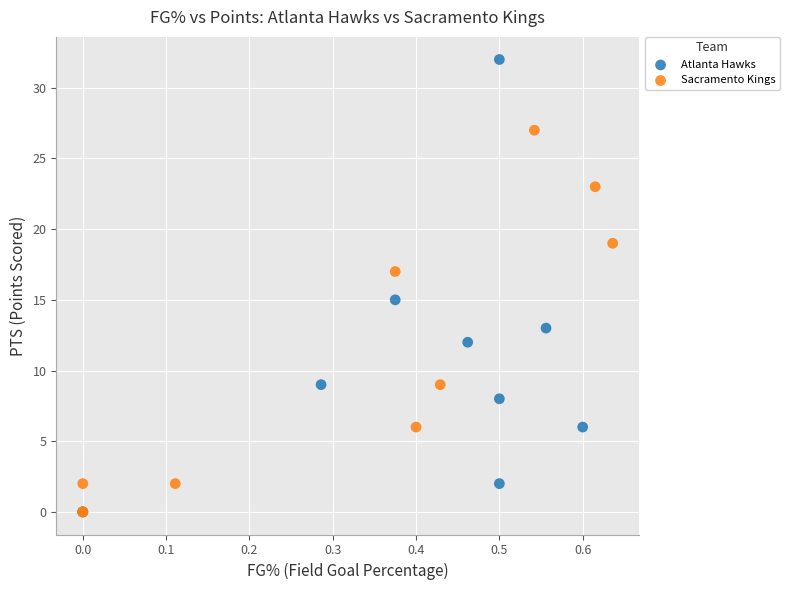

Which series contains the highest Y value?

Atlanta Hawks